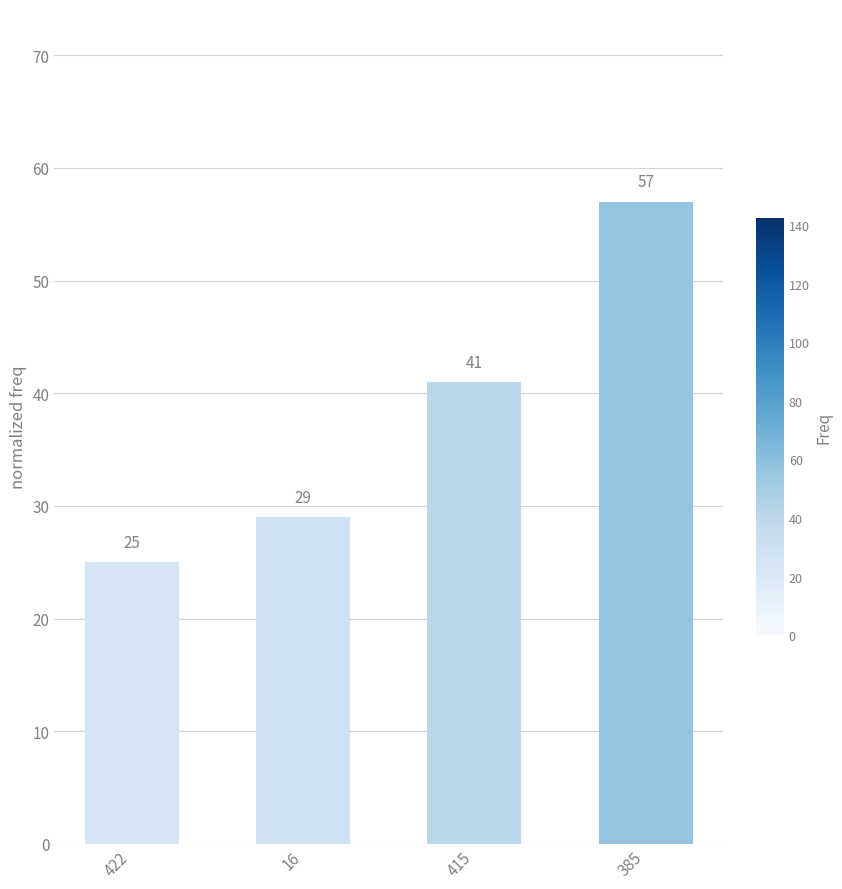

Rank the categories by value from highest to lowest.

385, 415, 16, 422